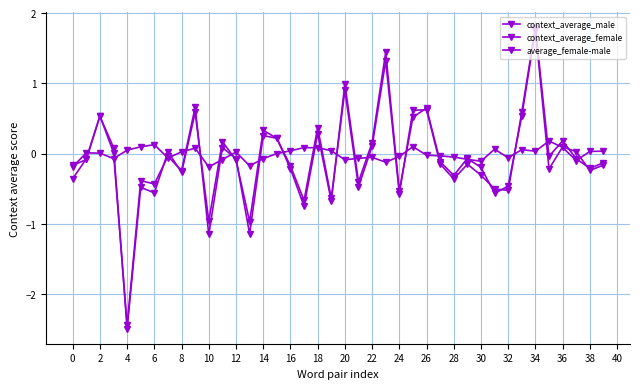

How many values in the context_average_male series exceed 0?

17